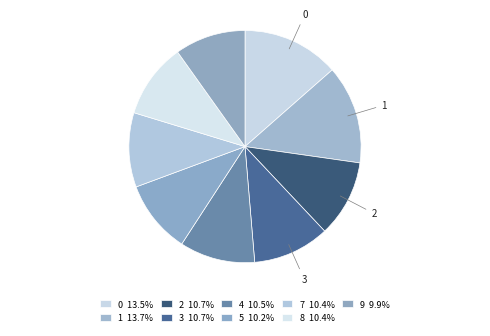

How many segments does this pie chart have?

9